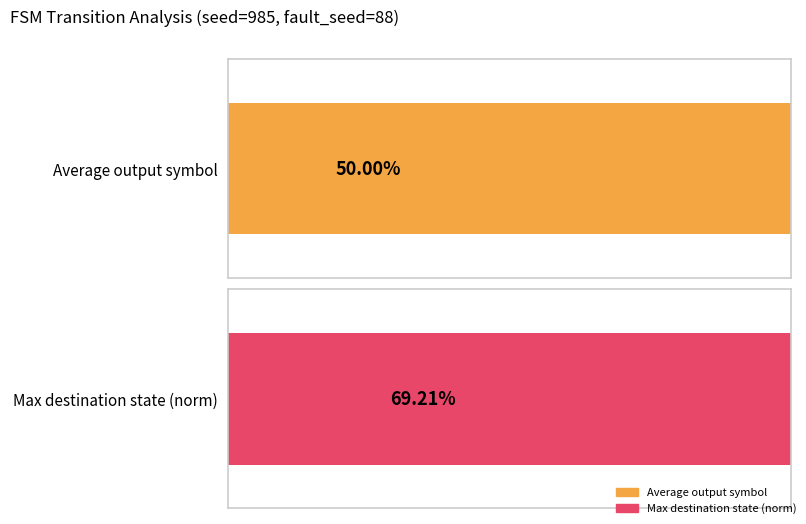

Is it true that Average output symbol equals 0.7 at 8?

False